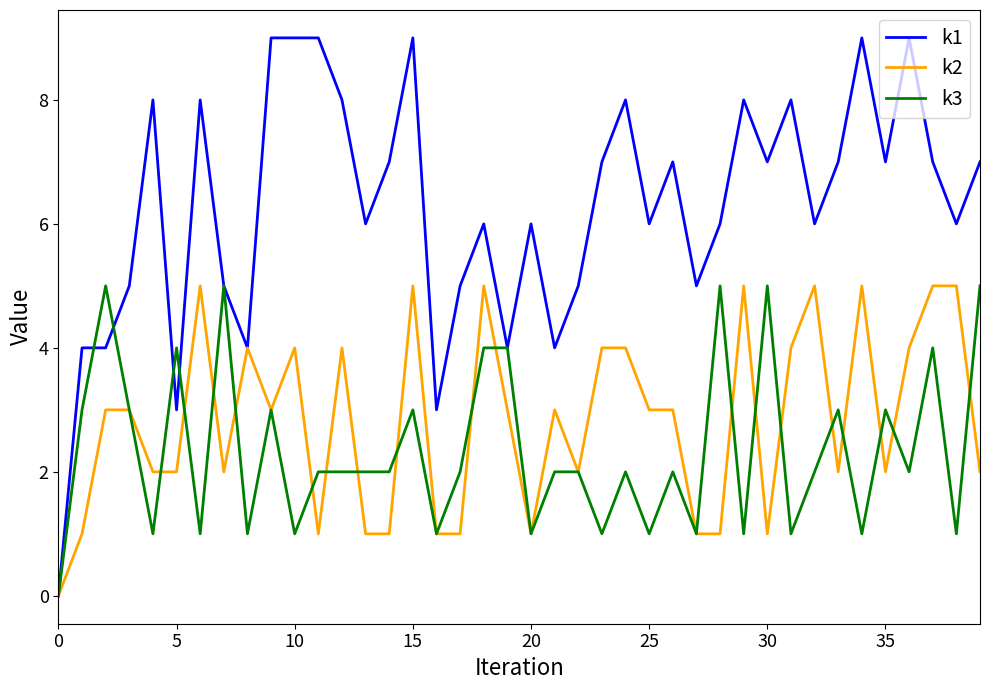

Which series has the widest spread of values?

k1